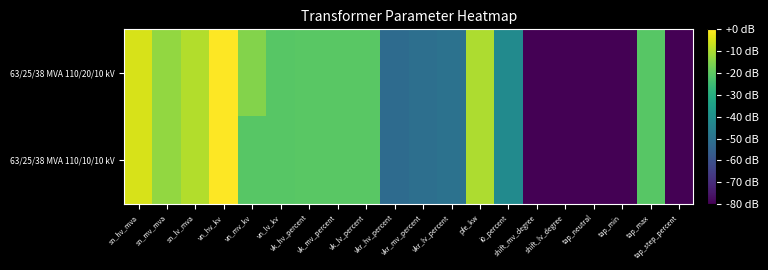

Reading left to right, list all the values displayed in this chart.

63/25/38 MVA 110/20/10 kV: sn_hv_mva=-4.8	sn_mv_mva=-12.9	sn_lv_mva=-9.2	vn_hv_kv=0.0	vn_mv_kv=-14.8	vn_lv_kv=-20.8	vk_hv_percent=-20.5	vk_mv_percent=-20.5	vk_lv_percent=-20.5	vkr_hv_percent=-51.9	vkr_mv_percent=-50.7	vkr_lv_percent=-49.9	pfe_kw=-9.9	i0_percent=-41.8	shift_mv_degree=-80.0	shift_lv_degree=-80.0	tap_neutral=-80.0	tap_min=-80.0	tap_max=-20.8	tap_step_percent=-80.0
63/25/38 MVA 110/10/10 kV: sn_hv_mva=-4.8	sn_mv_mva=-12.9	sn_lv_mva=-9.2	vn_hv_kv=0.0	vn_mv_kv=-20.8	vn_lv_kv=-20.8	vk_hv_percent=-20.5	vk_mv_percent=-20.5	vk_lv_percent=-20.5	vkr_hv_percent=-51.9	vkr_mv_percent=-50.7	vkr_lv_percent=-49.9	pfe_kw=-9.9	i0_percent=-41.8	shift_mv_degree=-80.0	shift_lv_degree=-80.0	tap_neutral=-80.0	tap_min=-80.0	tap_max=-20.8	tap_step_percent=-80.0